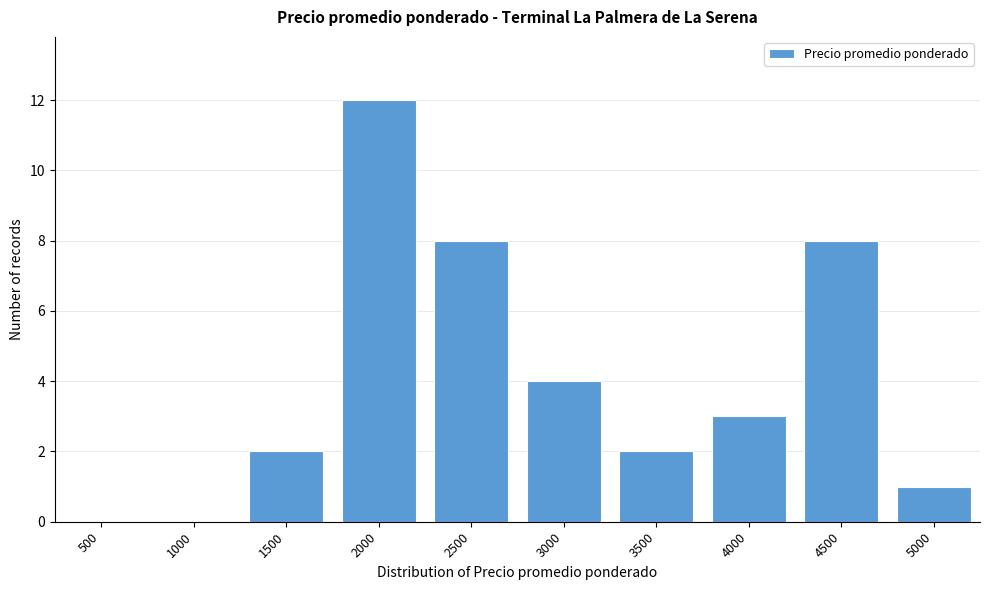

Reading left to right, transcribe all the data shown in this chart.

500=0	1000=0	1500=2	2000=12	2500=8	3000=4	3500=2	4000=3	4500=8	5000=1